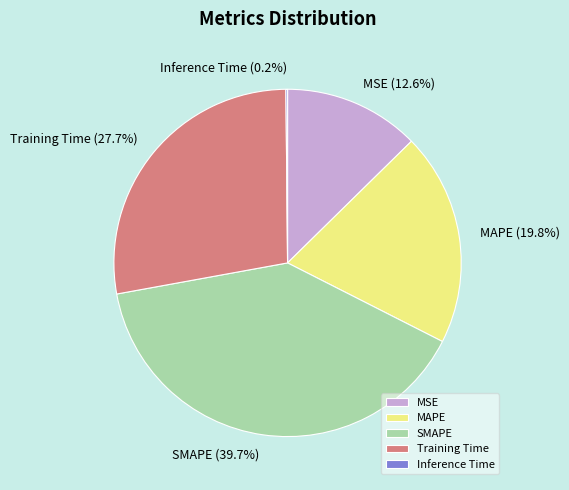

Combined, do MAPE and MSE account for over 50%?

No